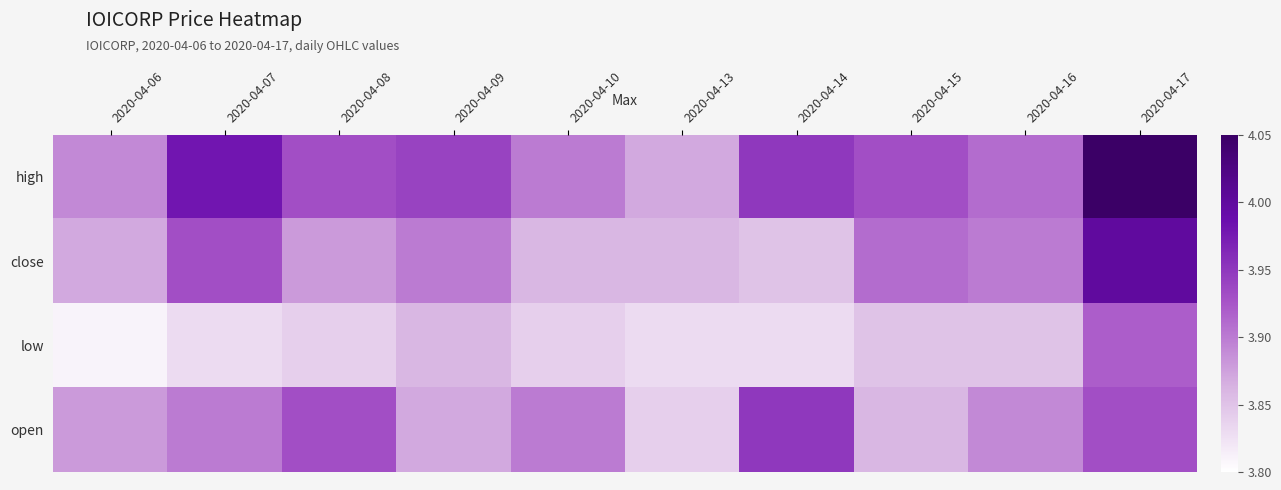

At 2020-04-06, list the series in order from smallest to largest.

low, close, open, high